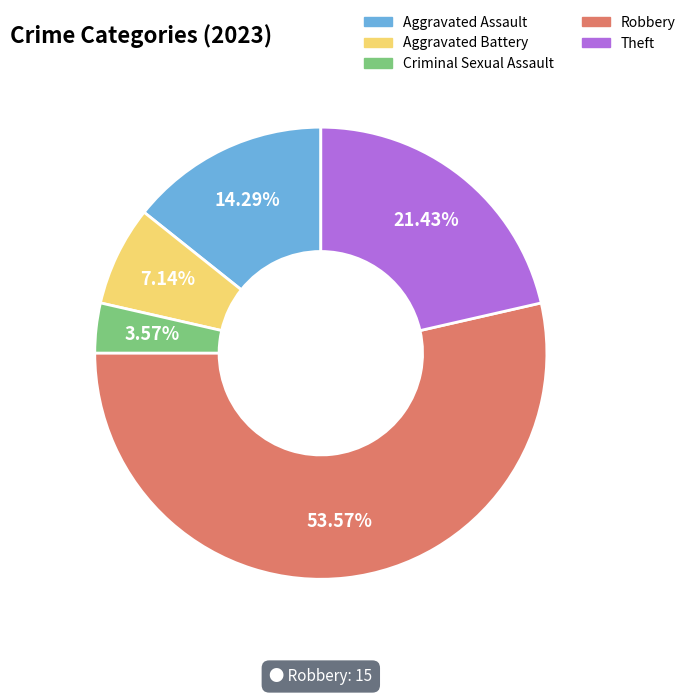

How many segments does this pie chart have?

5